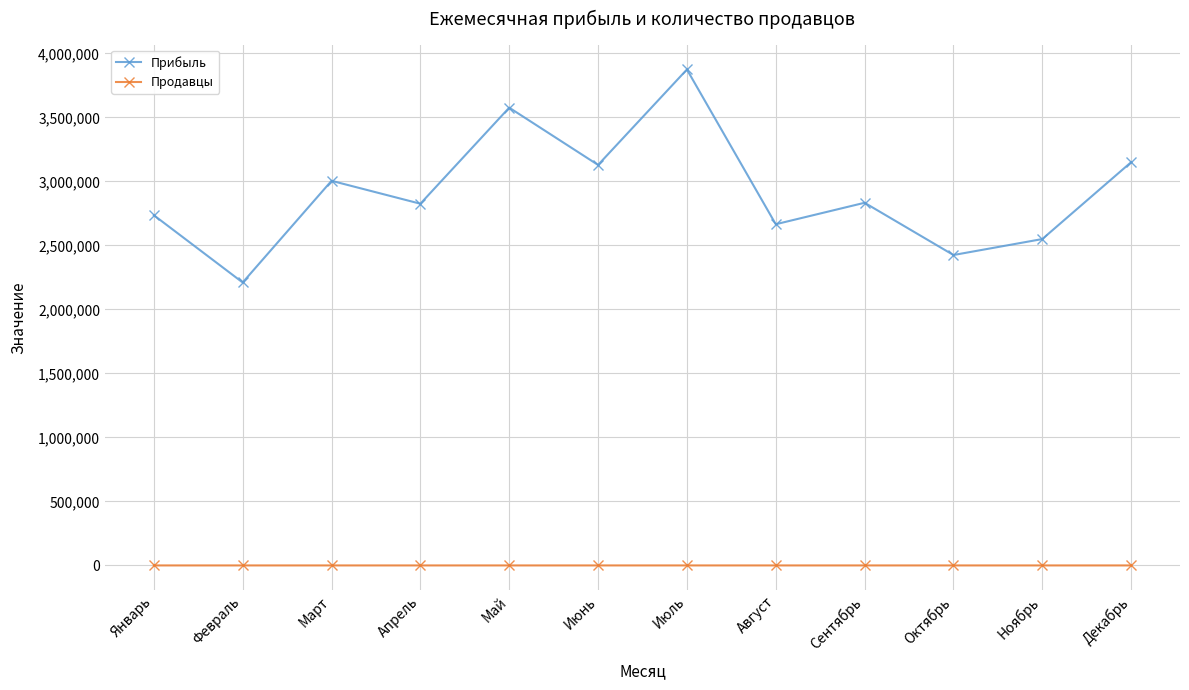

How many series are shown in this chart?

2